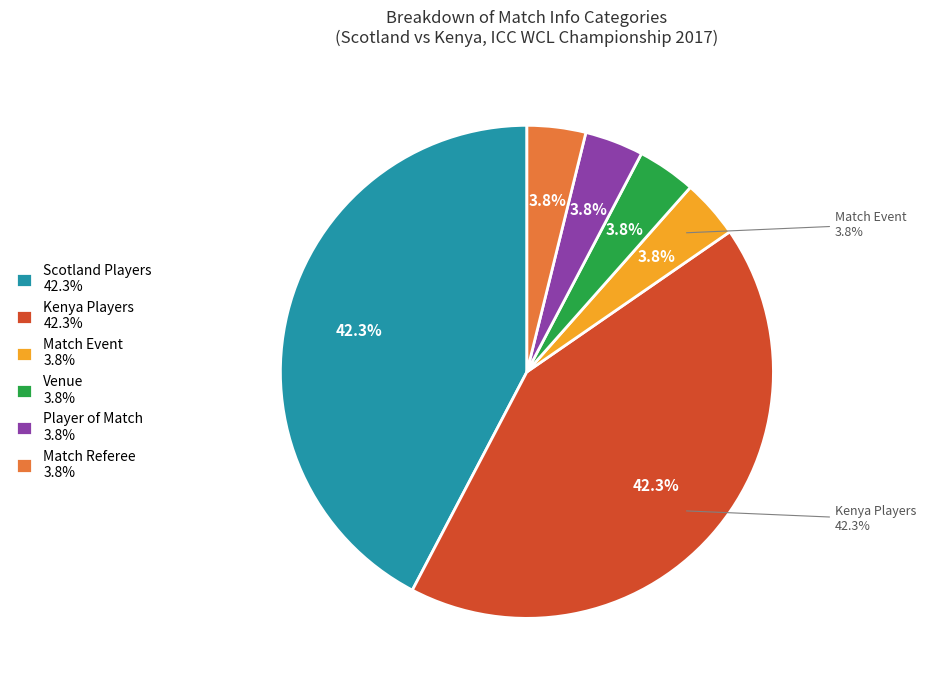

What percentage is the Scotland slice, to the nearest percent?

42%